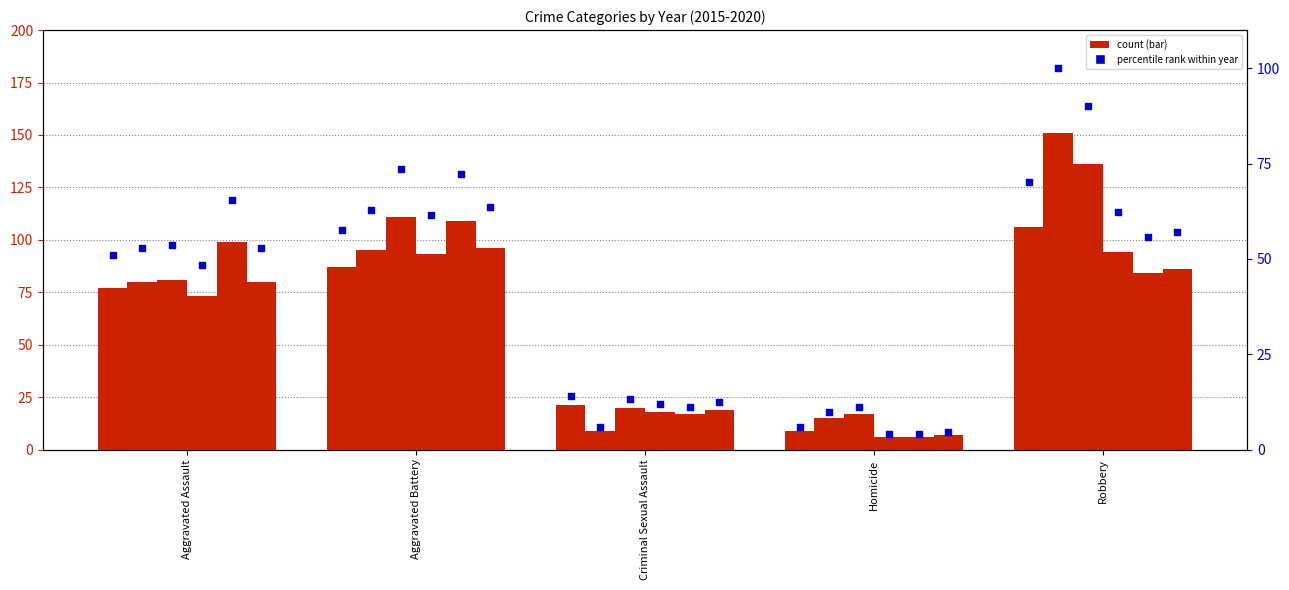

Which has a higher value, Criminal Sexual Assault or Homicide?

Criminal Sexual Assault